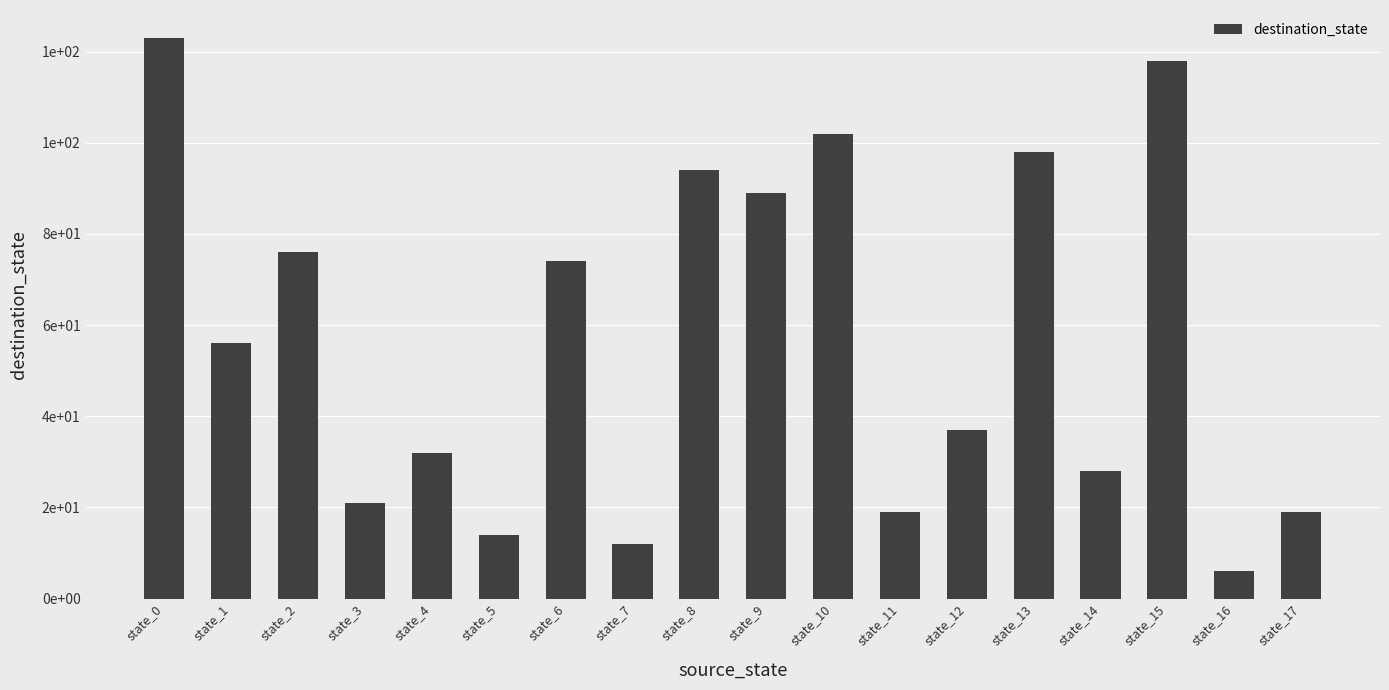

What is the difference between the values at state_0 and state_12?

86